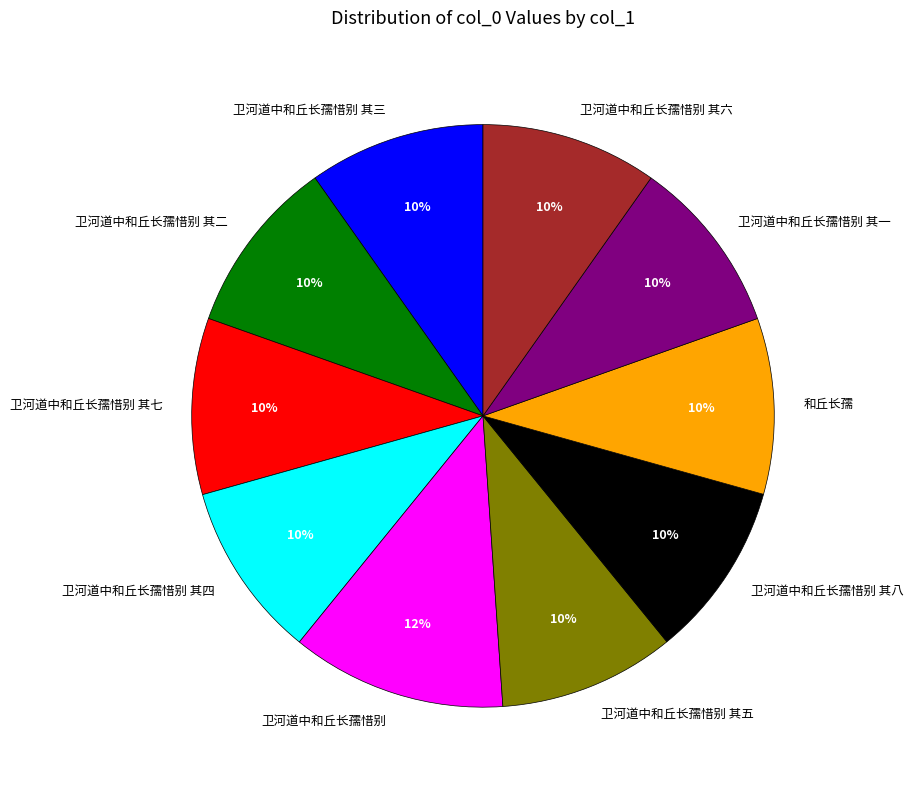

To the nearest percent, what is the average slice percentage?

10%